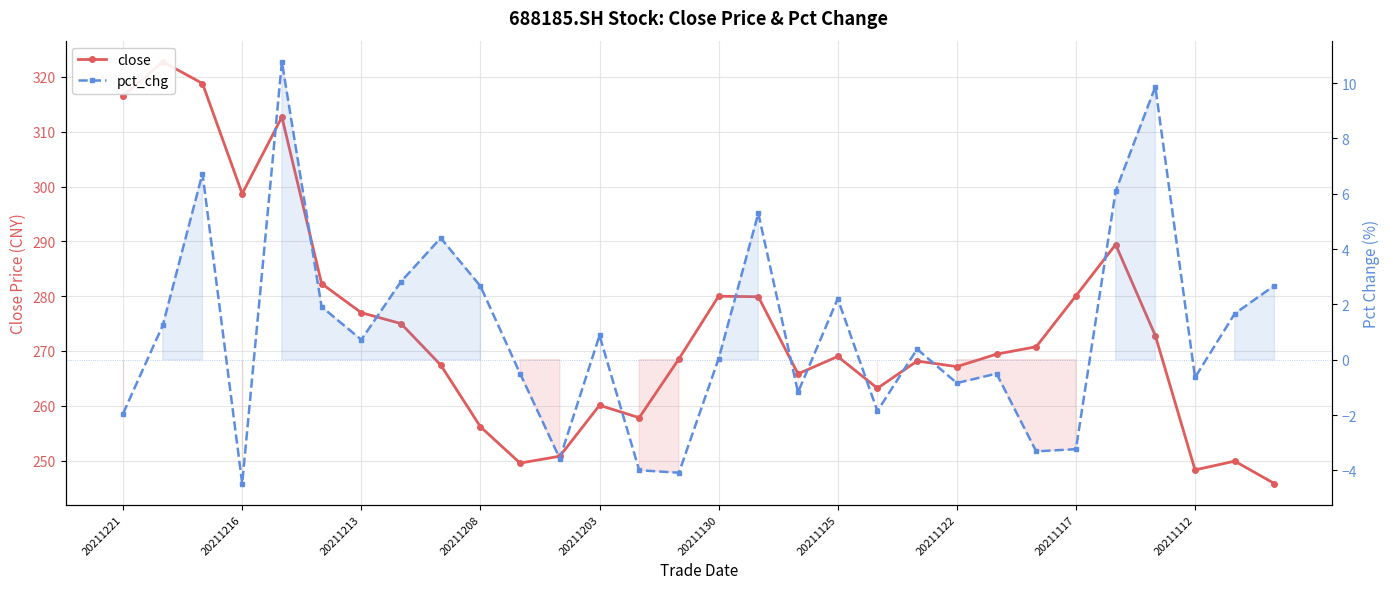

Is the value of close at 10 greater than the value of pct_chg at 20211130?

Yes